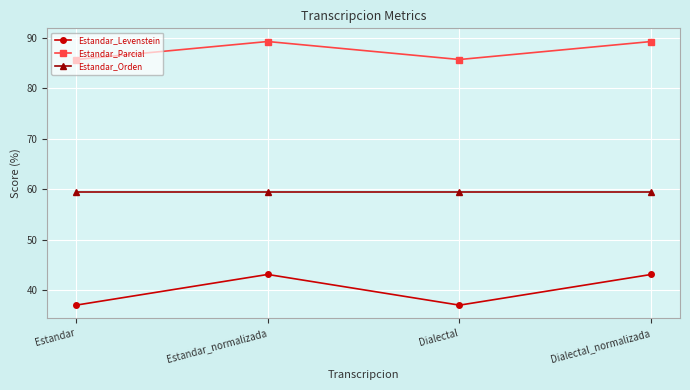

Rank the series by their average value, from highest to lowest.

Estandar_Parcial, Estandar_Orden, Estandar_Levenstein